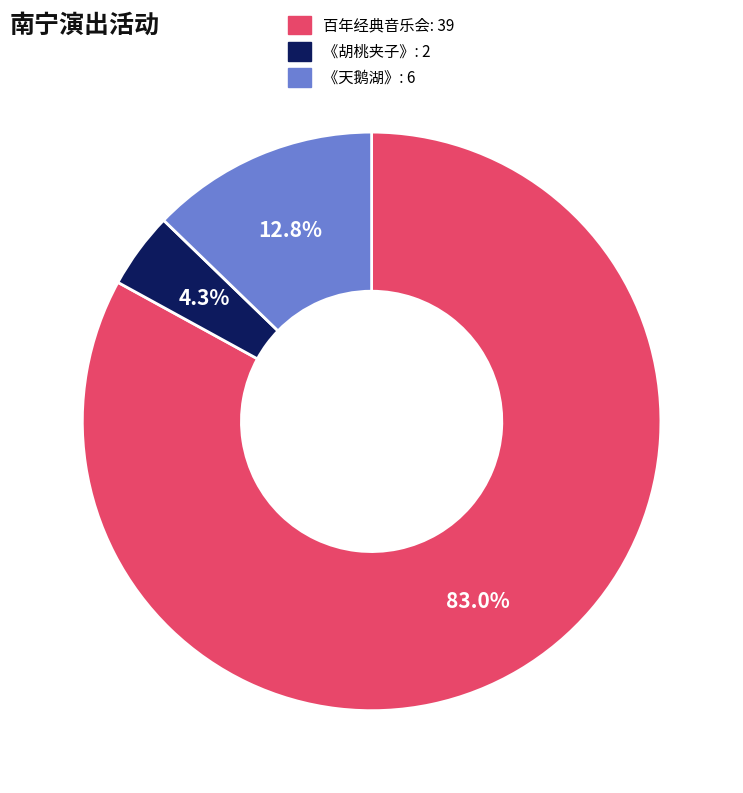

Is there any slice that represents more than half of the pie?

Yes